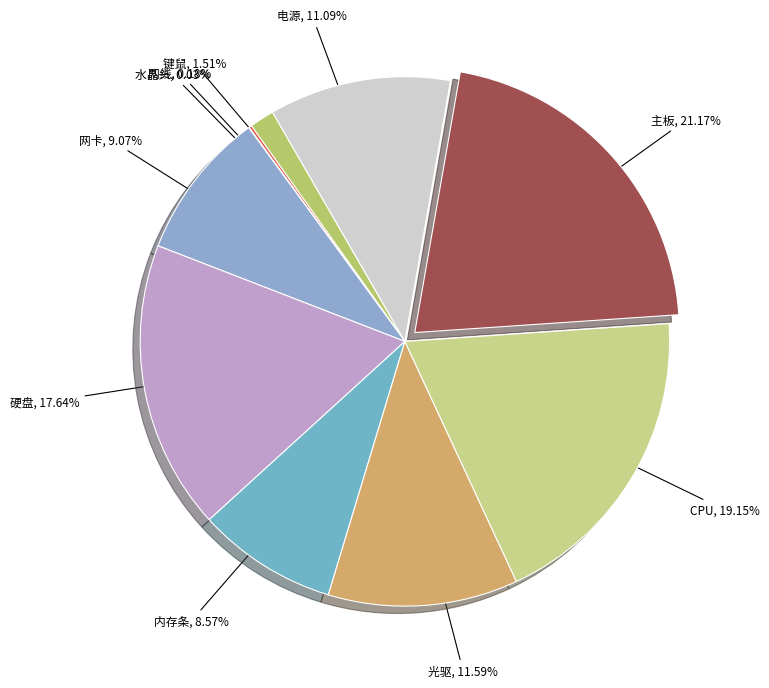

To the nearest percent, what is the average slice percentage?

10%